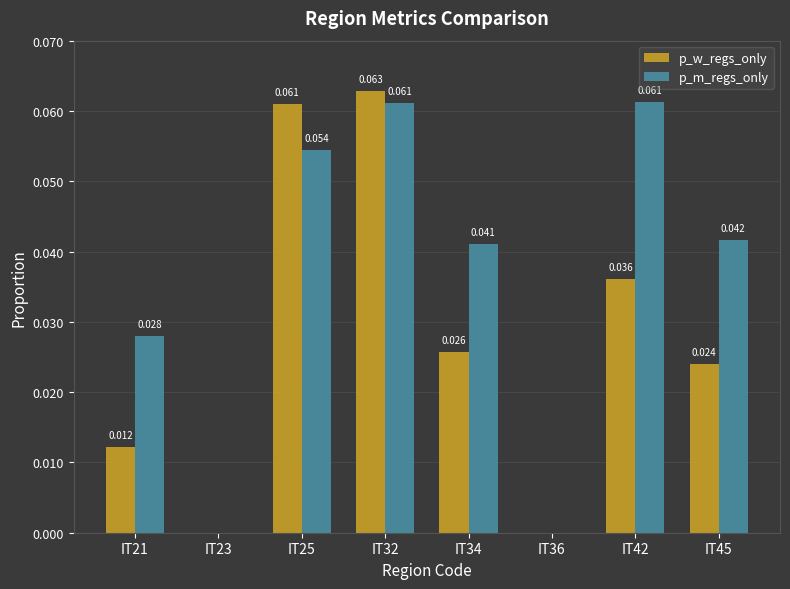

Which series has the largest range (max minus min)?

p_w_regs_only